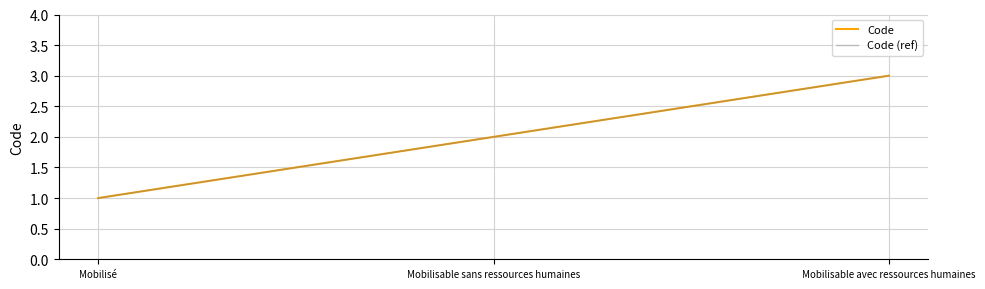

Is the value of Code (ref) at Mobilisable avec ressources humaines greater than the value of Code at Mobilisé?

Yes